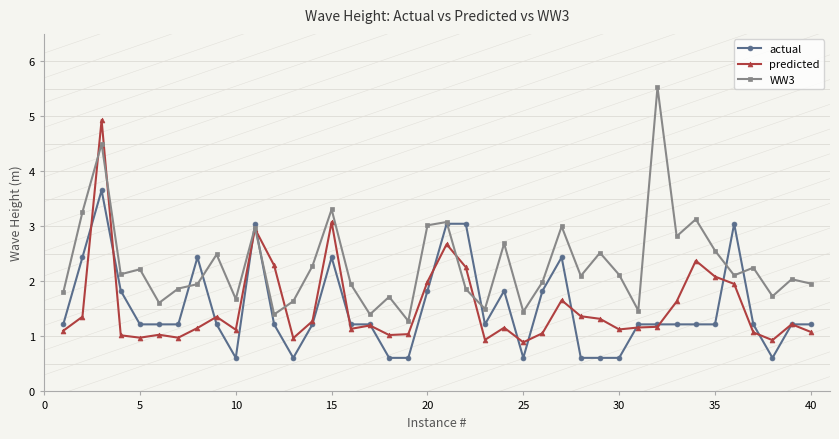

What is the minimum value shown in the chart?

0.6